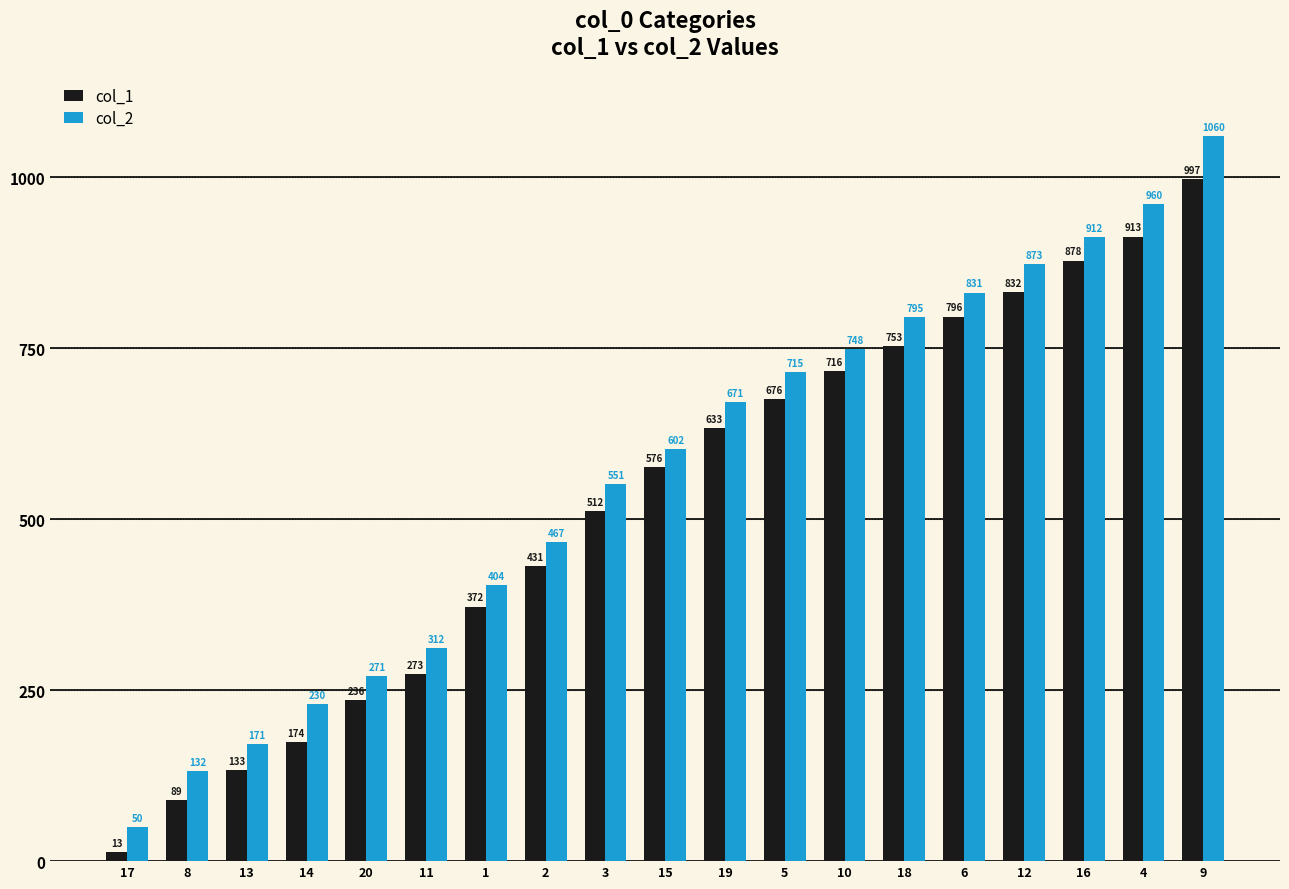

What is the average value of the col_1 series?

526